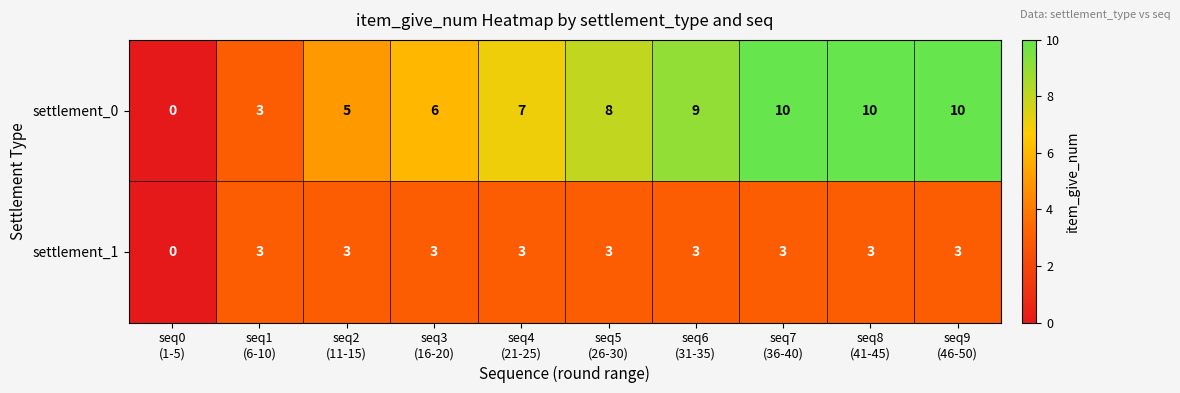

Count the settlement_1 values in the range 3 to 4.

9